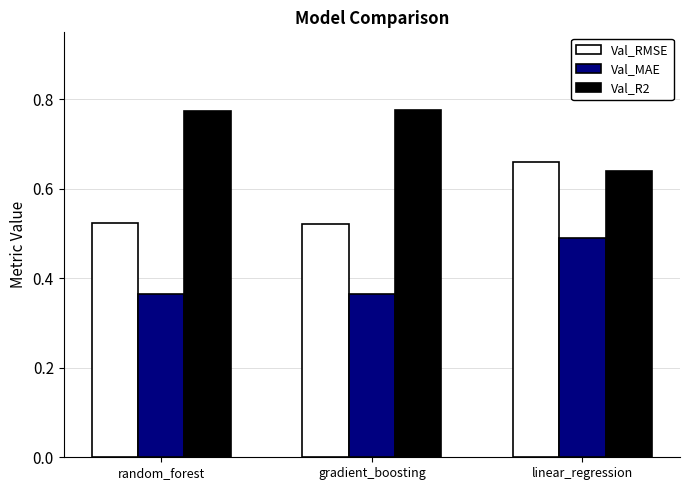

Count the Val_R2 values in the range 0 to 1.

3